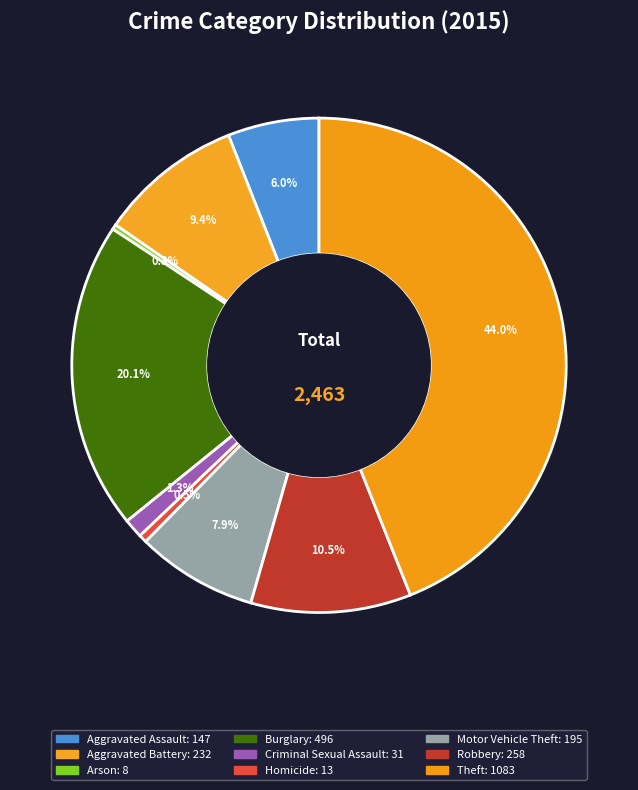

True or false: Theft accounts for 58% of the total.

False